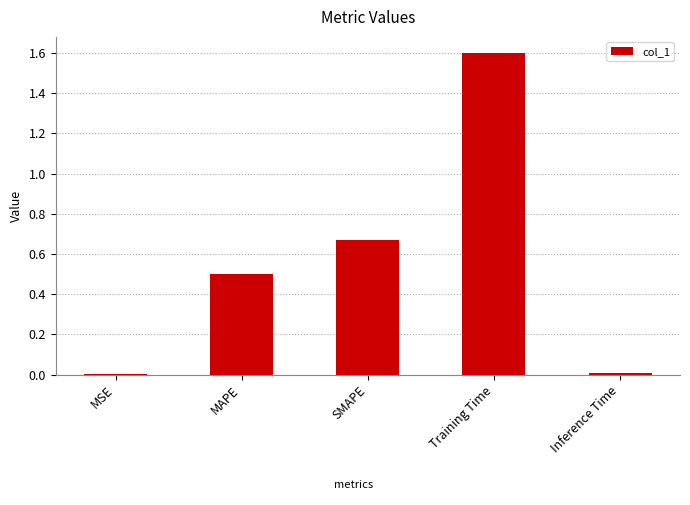

What is the maximum value shown in the chart?

1.6